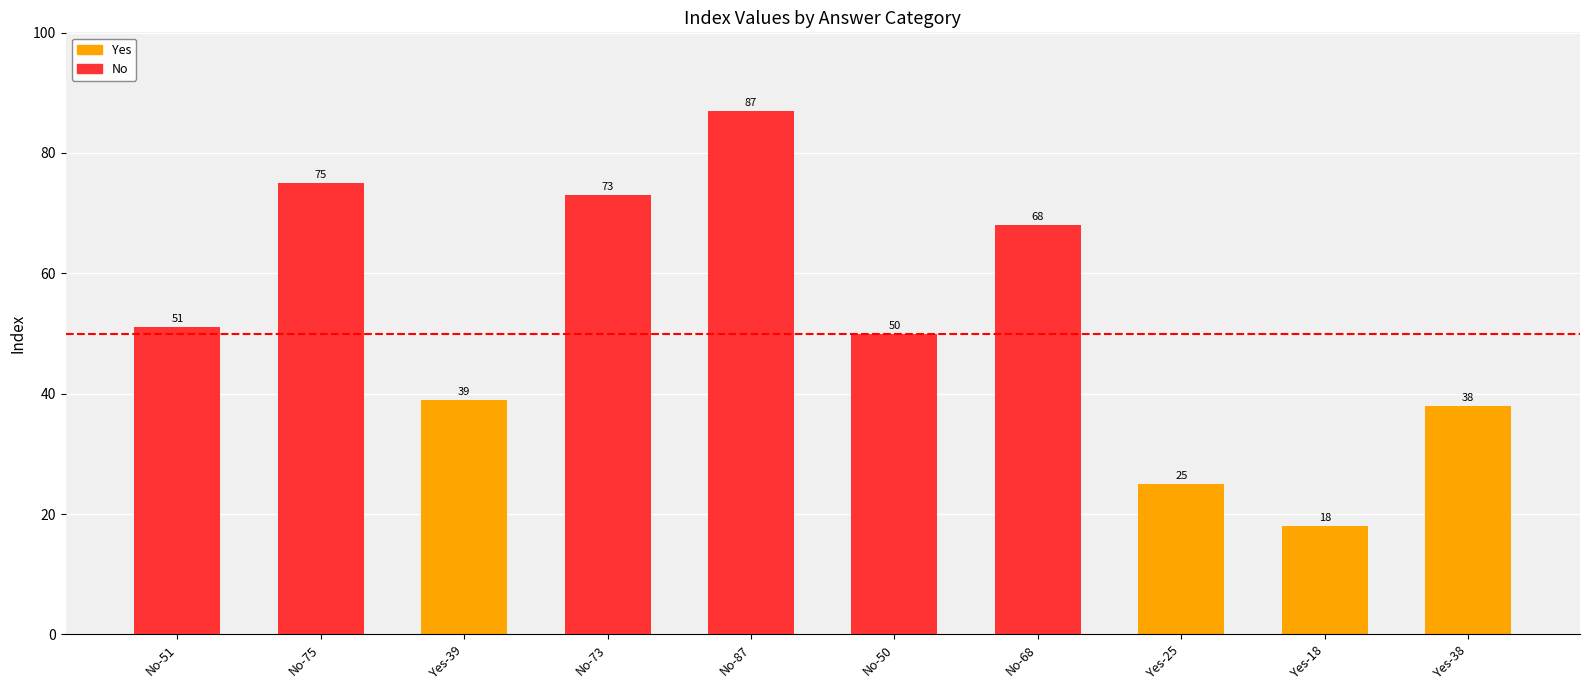

Are the bars grouped side by side (vs. stacked)?

No